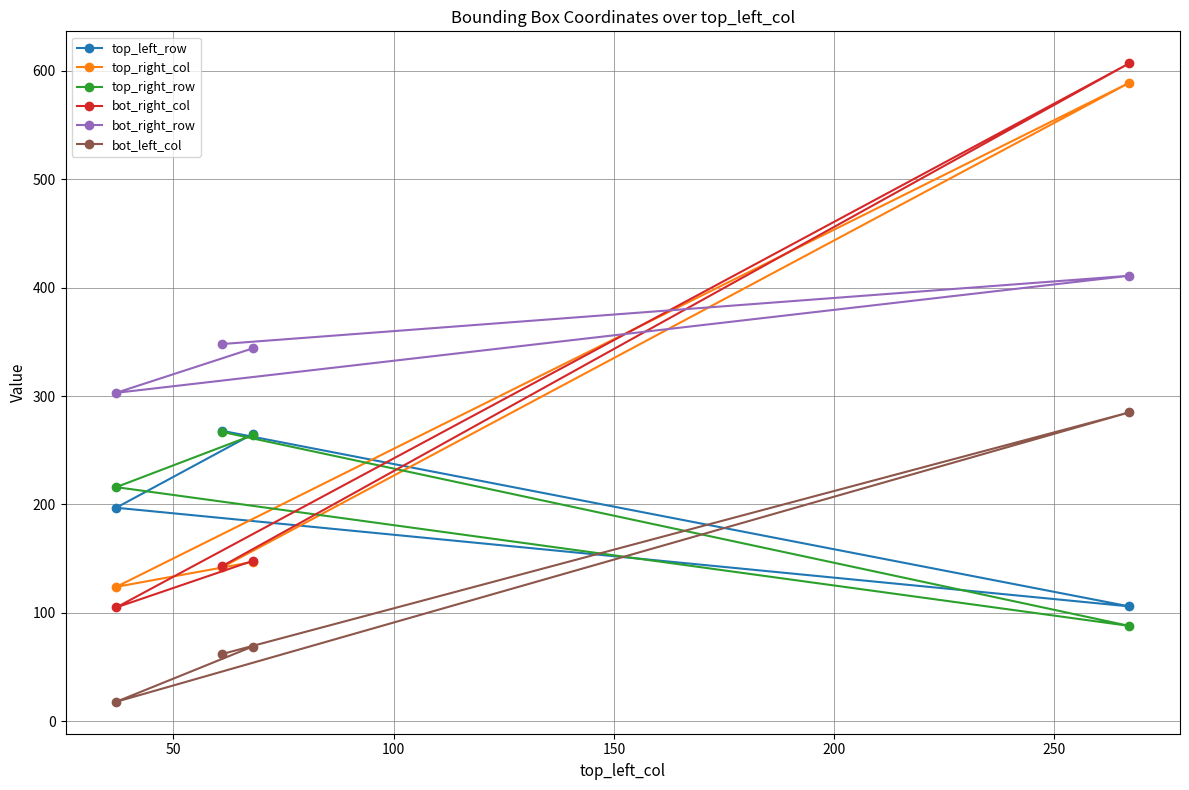

At how many categories does at least one series exceed 81?

4